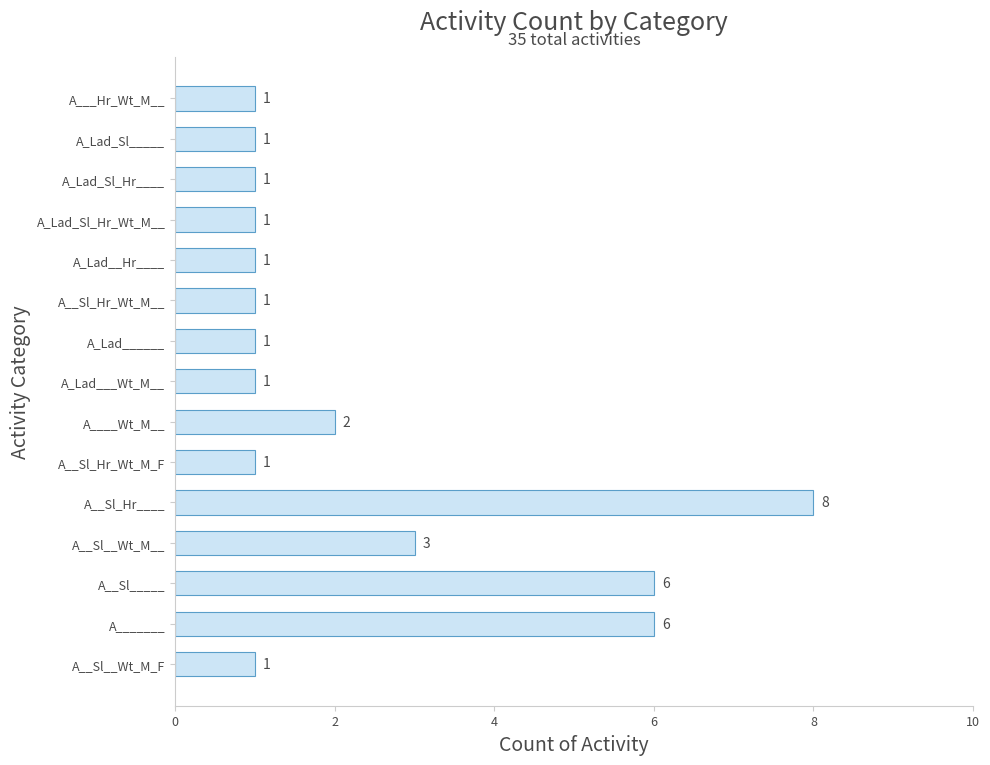

Reading bottom to top, list all the values displayed in this chart.

1	6	6	3	8	1	2	1	1	1	1	1	1	1	1